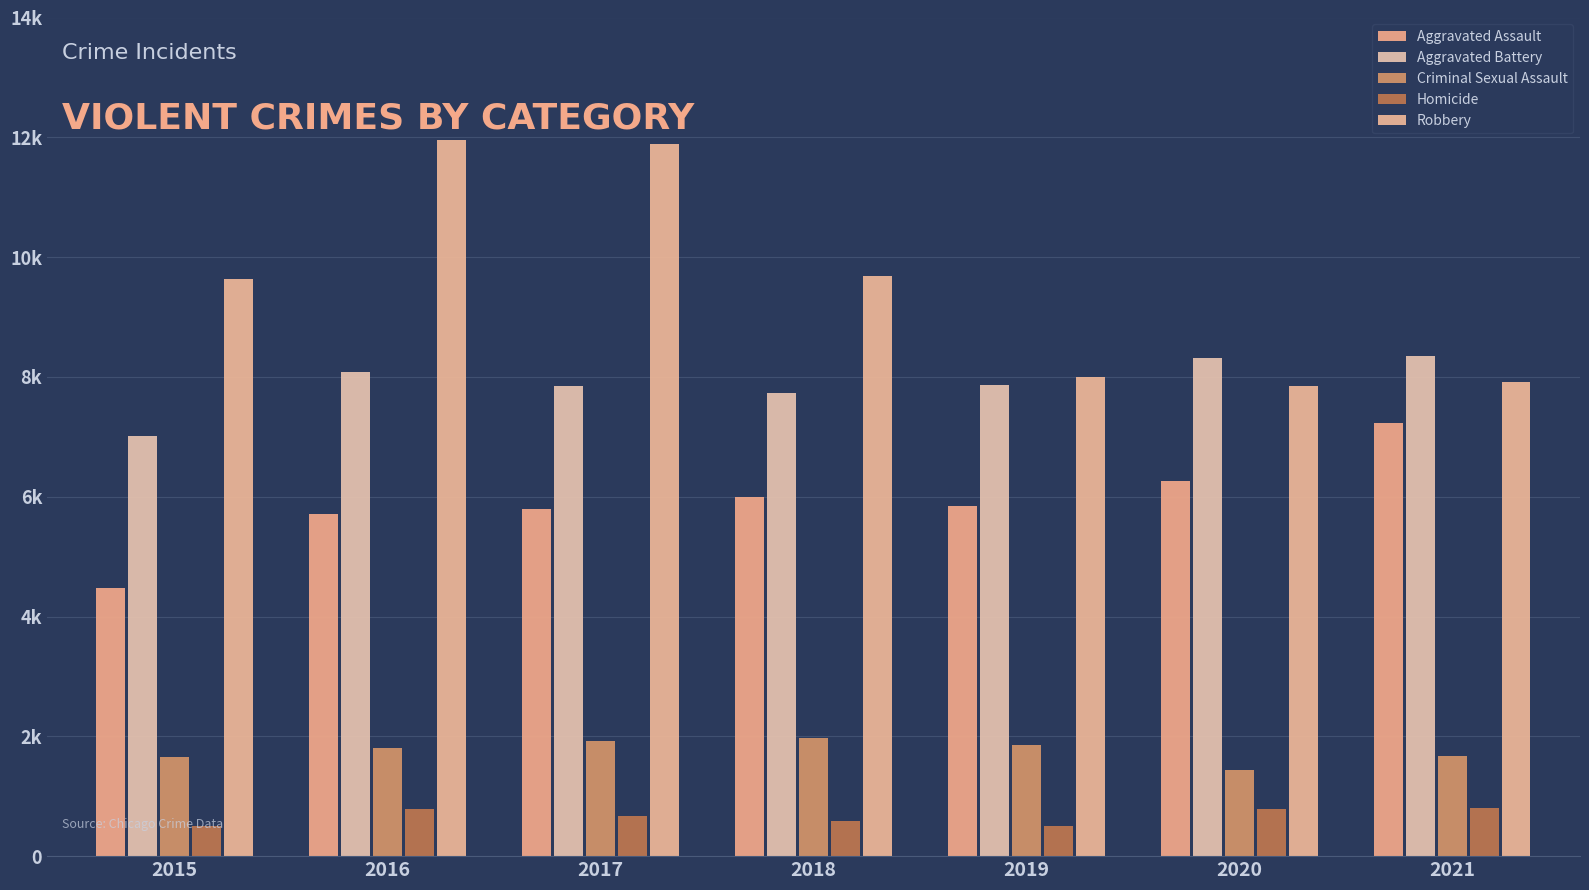

Is the value of Robbery at 2016 greater than the value of Criminal Sexual Assault at 2015?

Yes